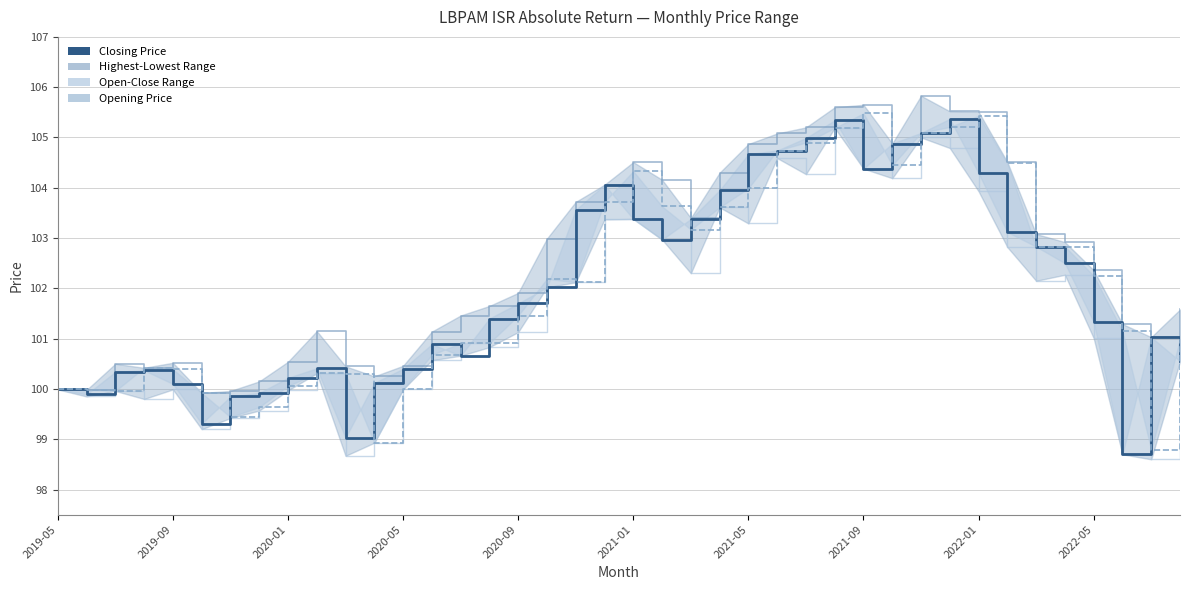

How many data points does each series have?

40